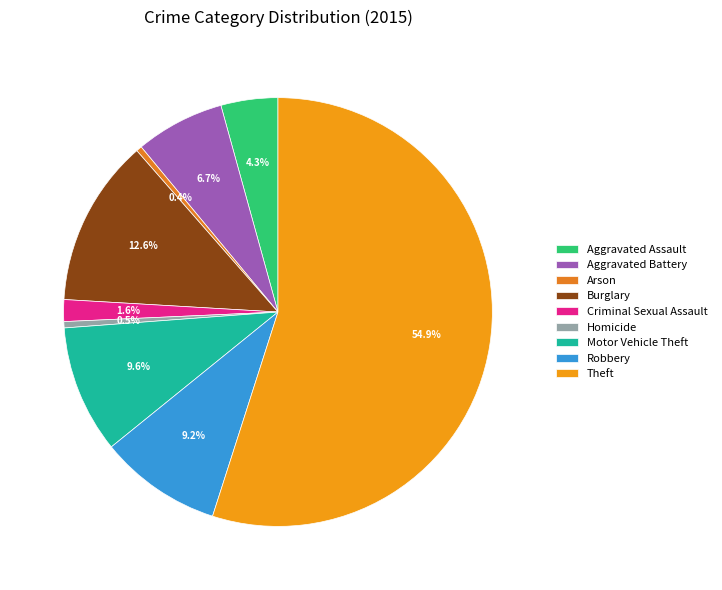

Which category accounts for the majority?

Theft